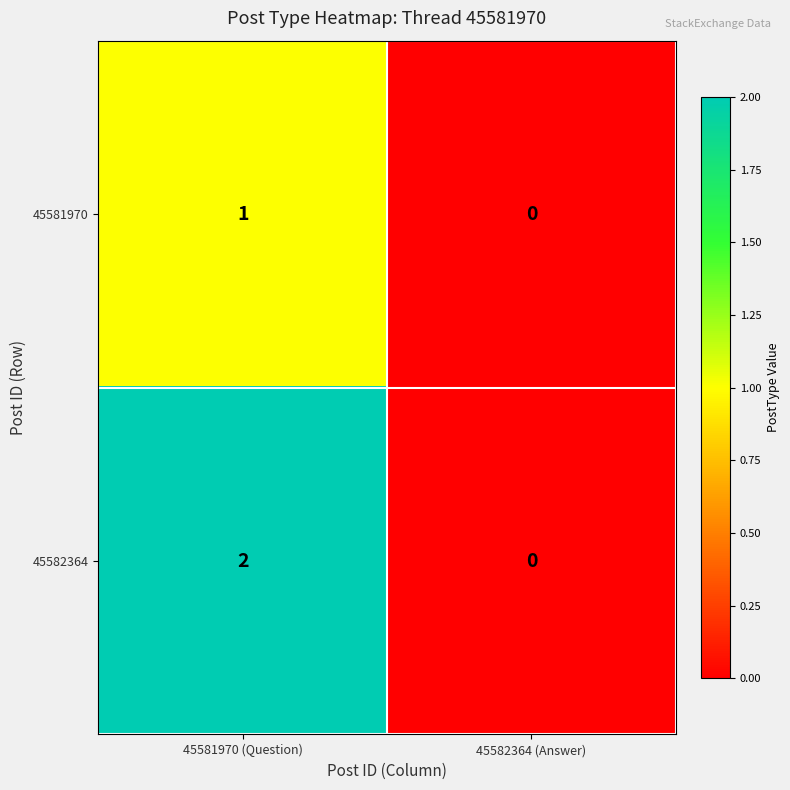

How many distinct data groups are displayed?

2